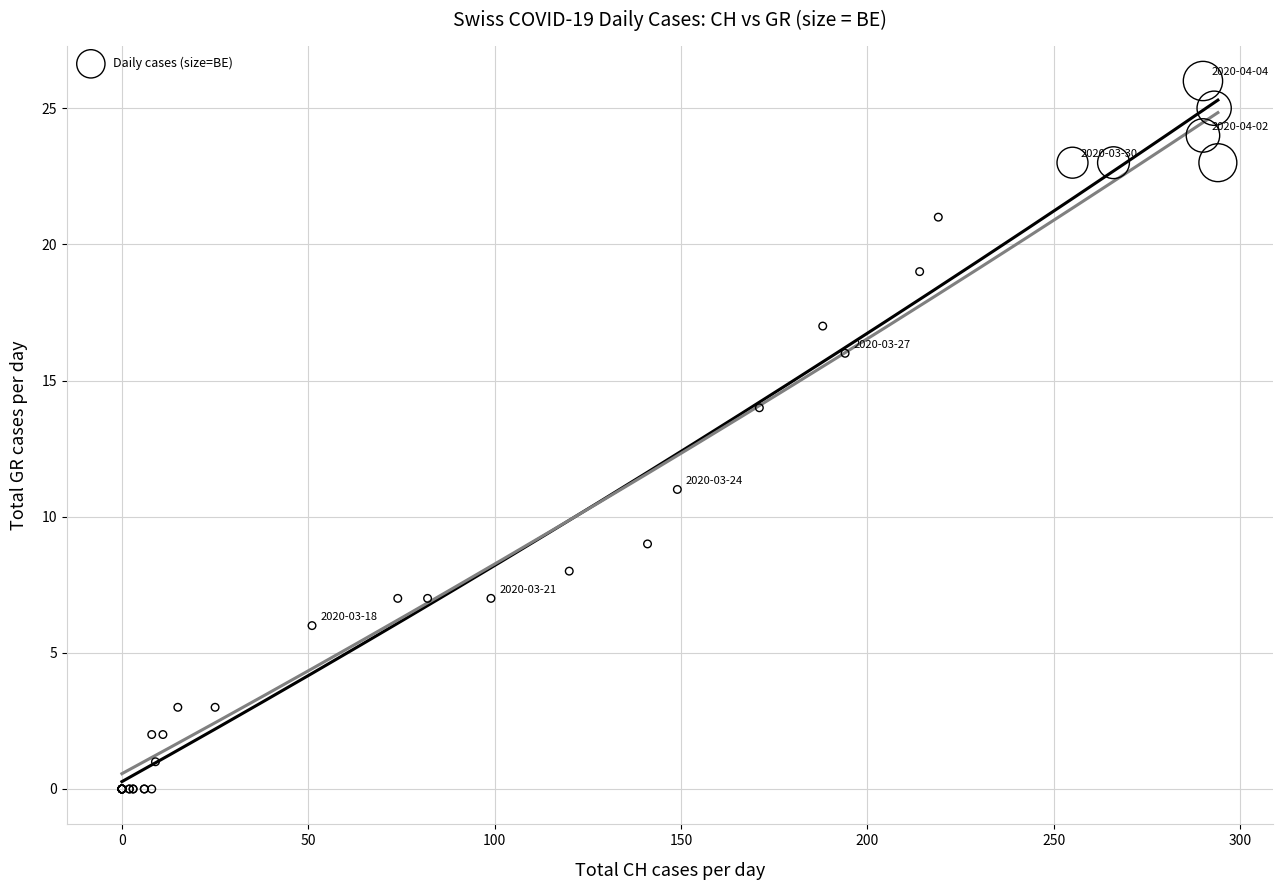

What Y value in the scatter plot is closest to 13?

14